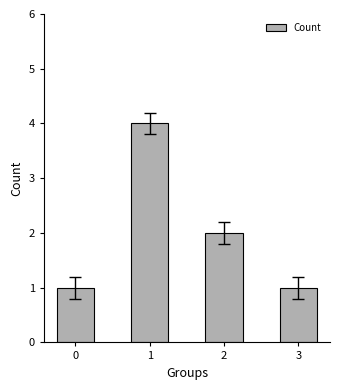

How many values are below 2?

2